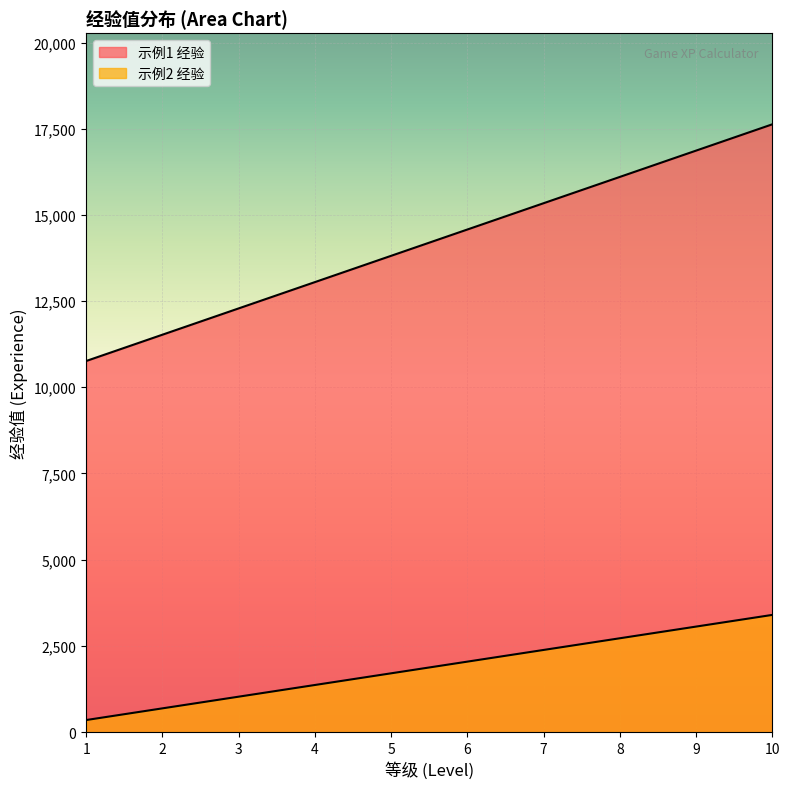

Rank the series by their average value, from highest to lowest.

示例1 经验, 示例2 经验